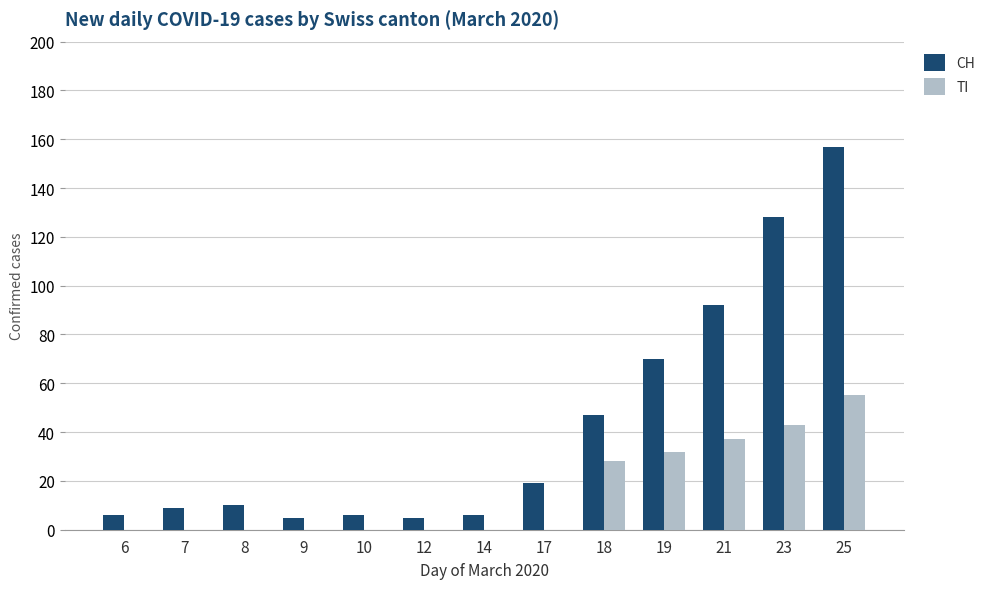

What is the maximum value for TI?

55